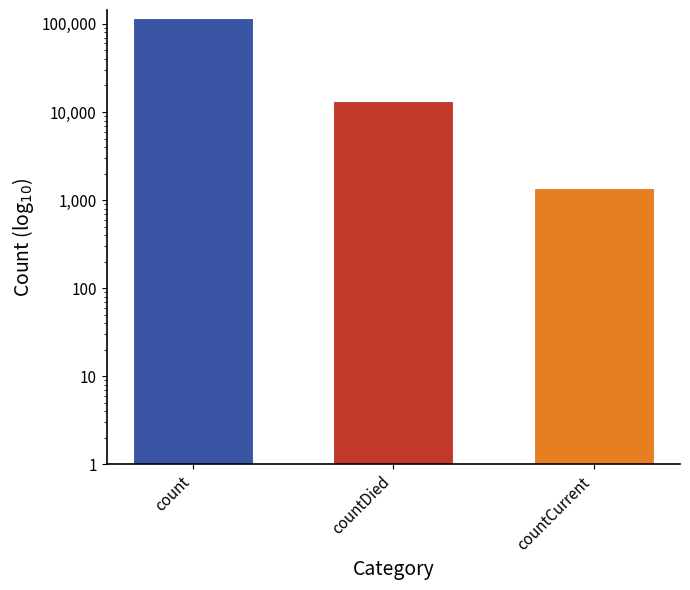

At which label does the data first exceed 13343?

count